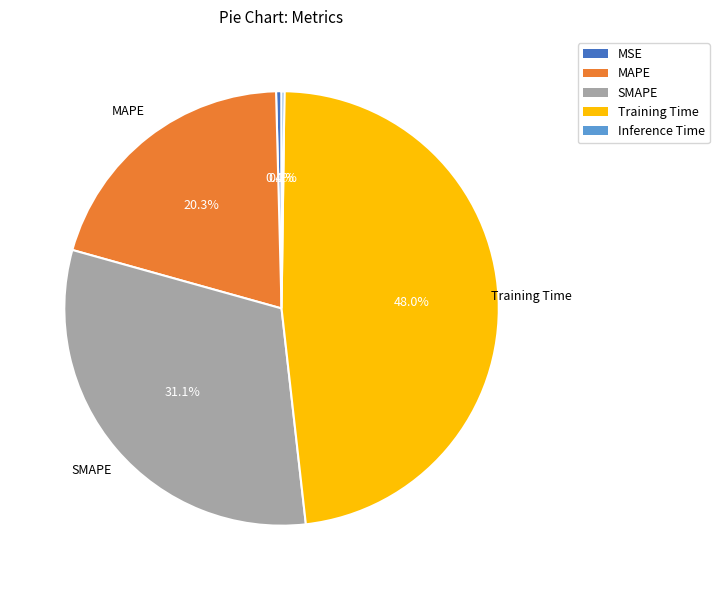

To the nearest percent, what portion does Training Time represent?

48%